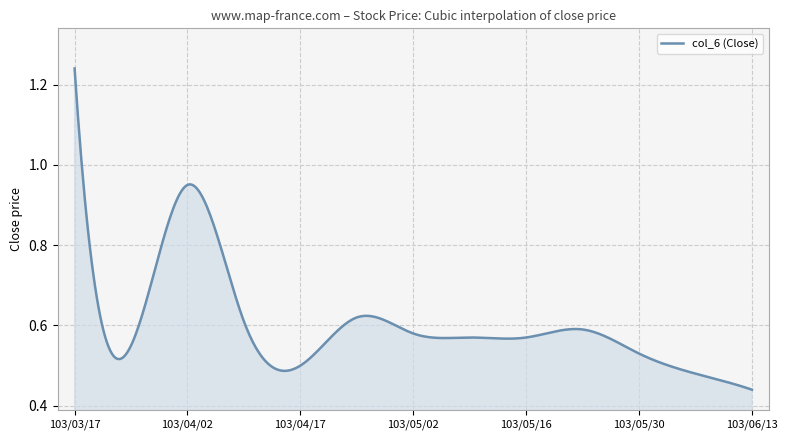

How many lines are shown in the chart?

1